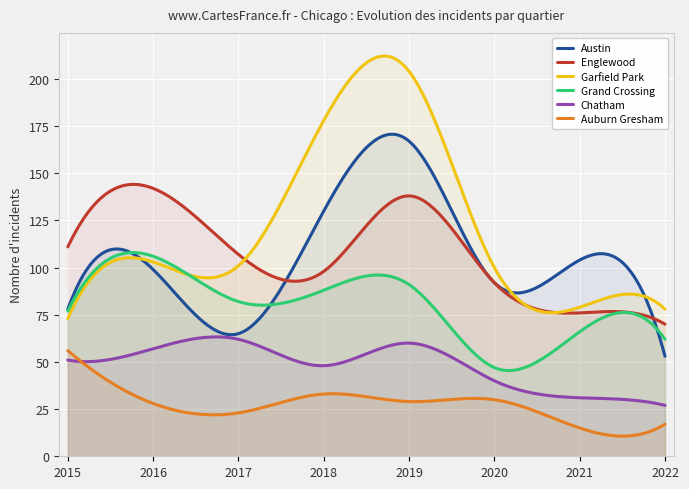

True or false: Chatham has a value of 31 at 2021.

True